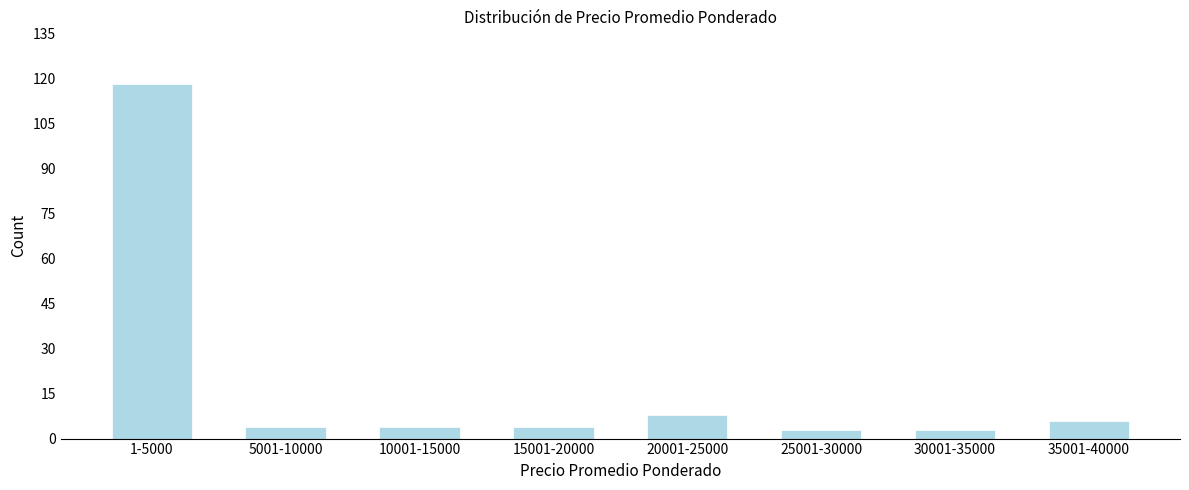

Reading right to left, transcribe all the data shown in this chart.

35001-40000=6	30001-35000=3	25001-30000=3	20001-25000=8	15001-20000=4	10001-15000=4	5001-10000=4	1-5000=118